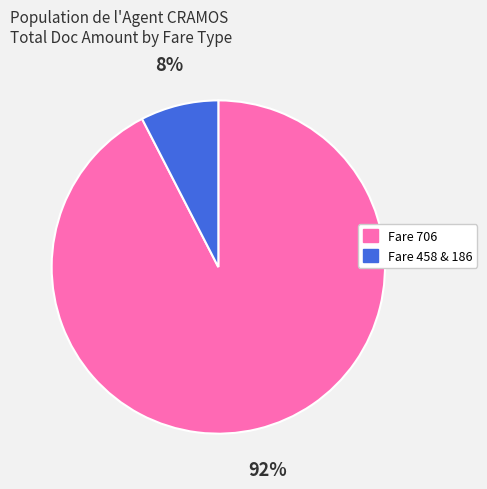

To the nearest percent, what is the average slice percentage?

50%